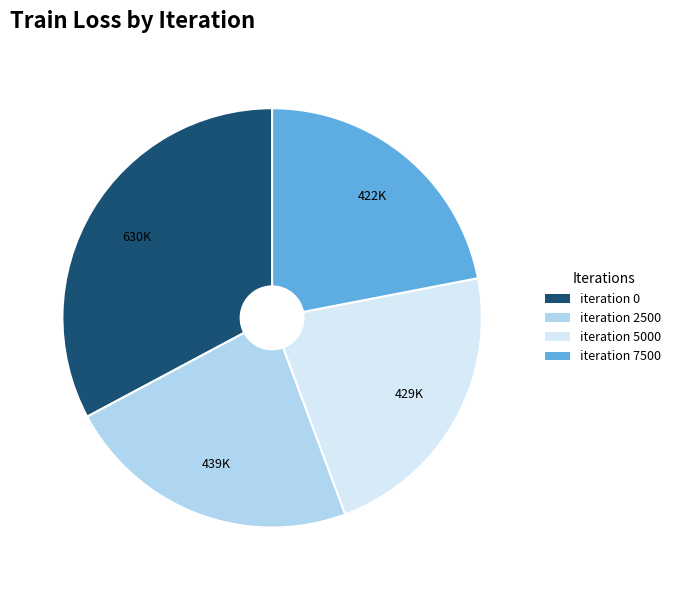

Is there any slice that represents more than half of the pie?

No